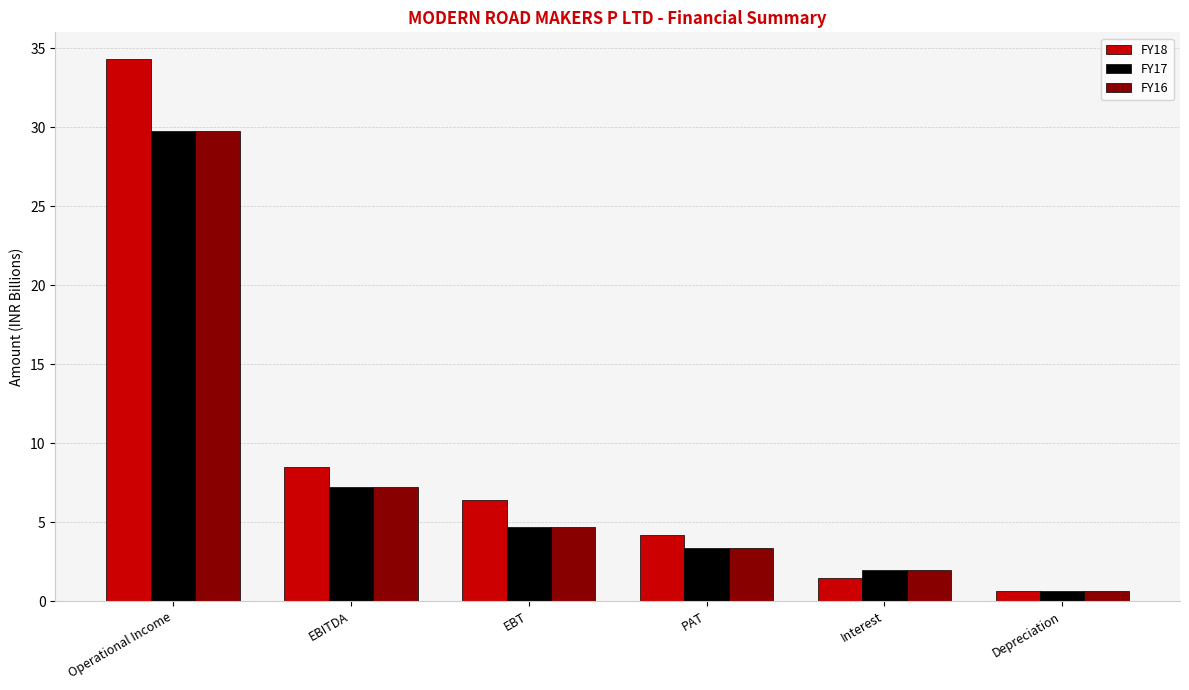

What are all the series names shown in the legend?

FY18, FY17, FY16